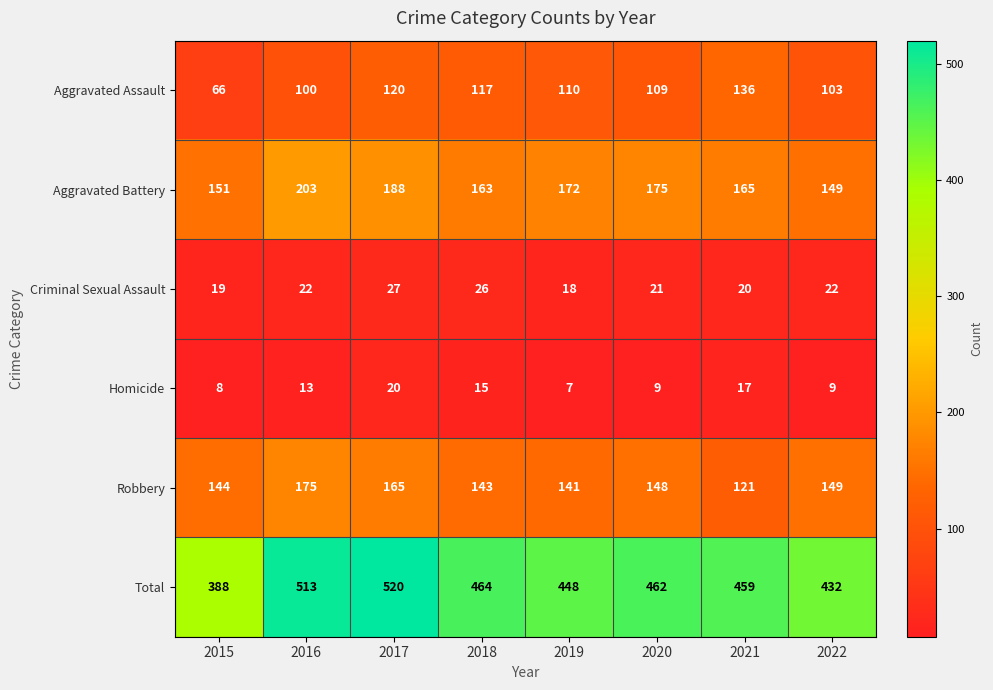

Which category has the highest value across all series?

2017